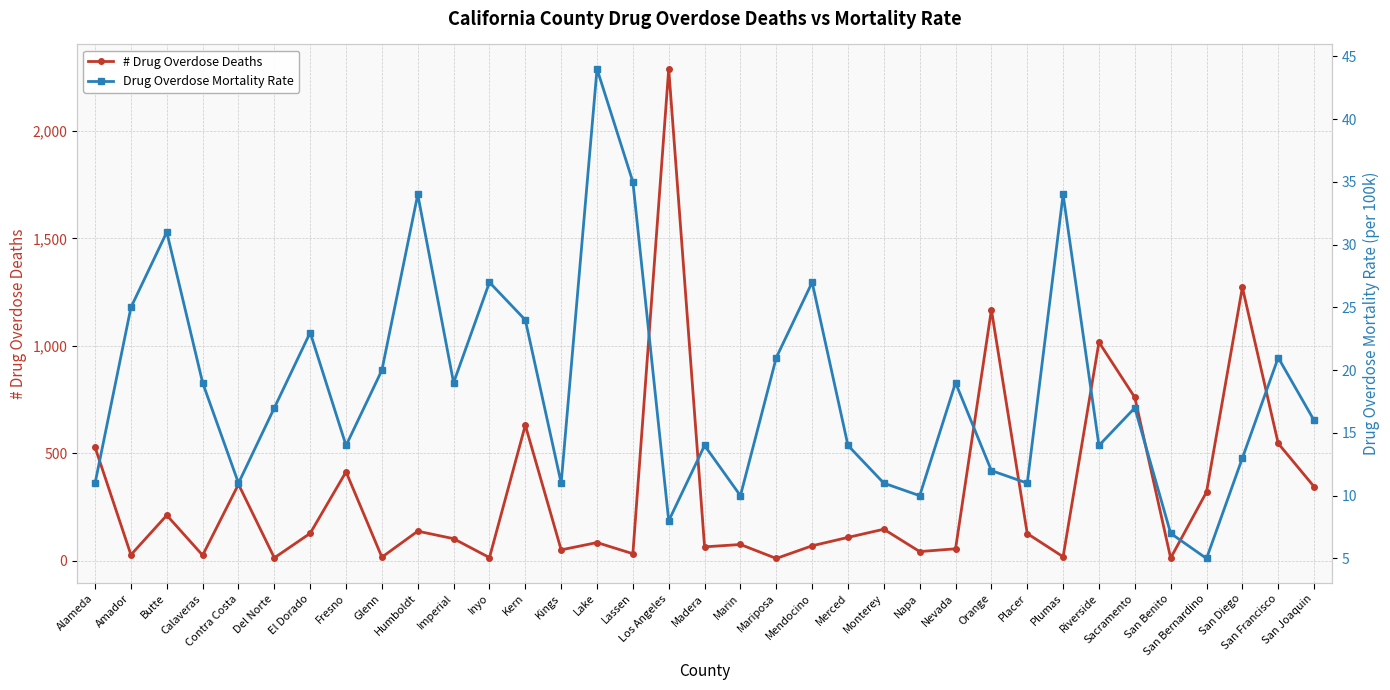

Reading right to left, extract all data points from this chart.

# Drug Overdose Deaths: San Joaquin=345	San Francisco=546	San Diego=1272	San Bernardino=320	San Benito=13	Sacramento=760	Riverside=1017	Plumas=19	Placer=127	Orange=1168	Nevada=56	Napa=43	Monterey=147	Merced=109	Mendocino=70	Mariposa=11	Marin=76	Madera=65	Los Angeles=2288	Lassen=33	Lake=85	Kings=51	Kern=631	Inyo=15	Imperial=103	Humboldt=138	Glenn=17	Fresno=414	El Dorado=128	Del Norte=14	Contra Costa=356	Calaveras=26	Butte=212	Amador=28	Alameda=528
Drug Overdose Mortality Rate: San Joaquin=16	San Francisco=21	San Diego=13	San Bernardino=5	San Benito=7	Sacramento=17	Riverside=14	Plumas=34	Placer=11	Orange=12	Nevada=19	Napa=10	Monterey=11	Merced=14	Mendocino=27	Mariposa=21	Marin=10	Madera=14	Los Angeles=8	Lassen=35	Lake=44	Kings=11	Kern=24	Inyo=27	Imperial=19	Humboldt=34	Glenn=20	Fresno=14	El Dorado=23	Del Norte=17	Contra Costa=11	Calaveras=19	Butte=31	Amador=25	Alameda=11